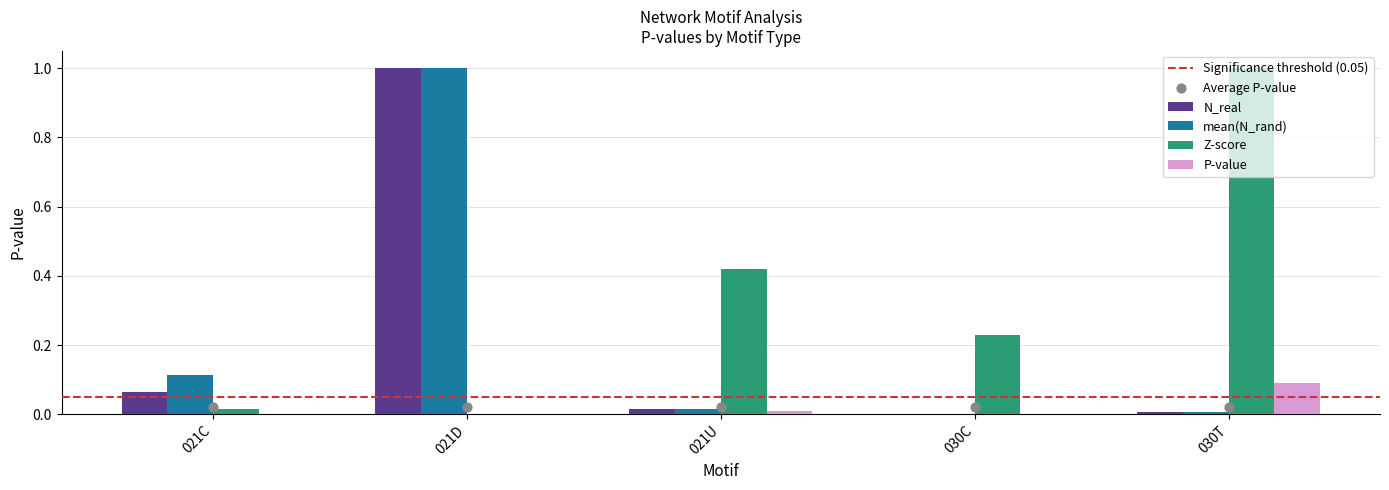

Which series reaches the minimum Y coordinate?

N_real